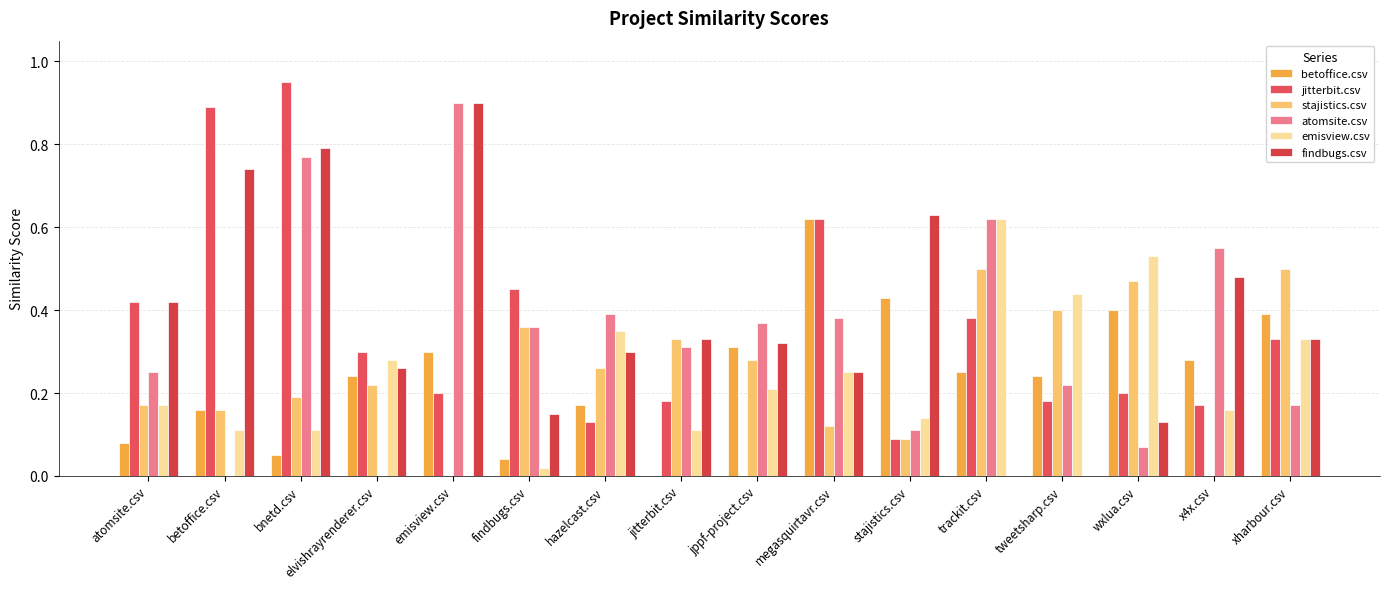

At which label is stajistics.csv closest to 0?

emisview.csv